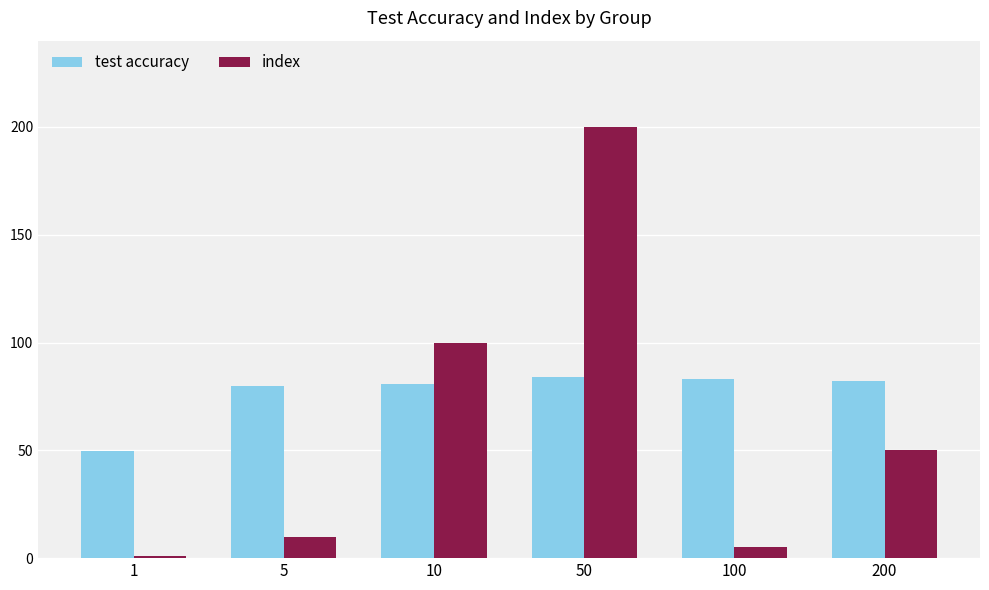

The value of index at 100 is 5.0. True or false?

True